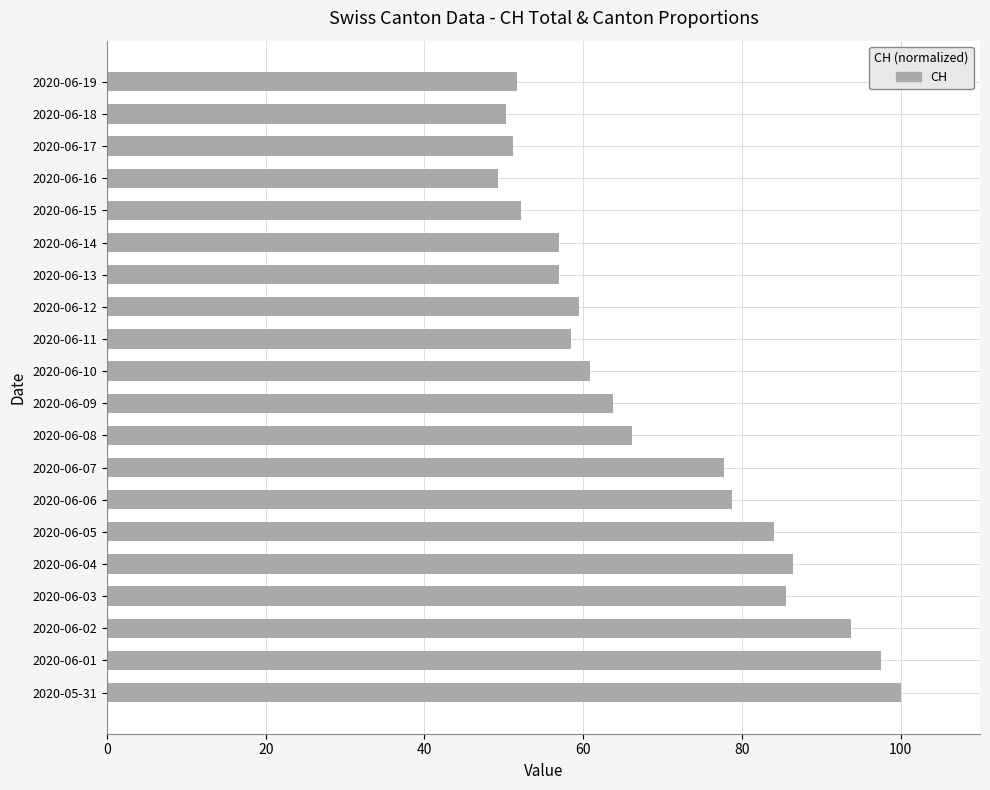

Which category has the highest value across all series?

2020-05-31